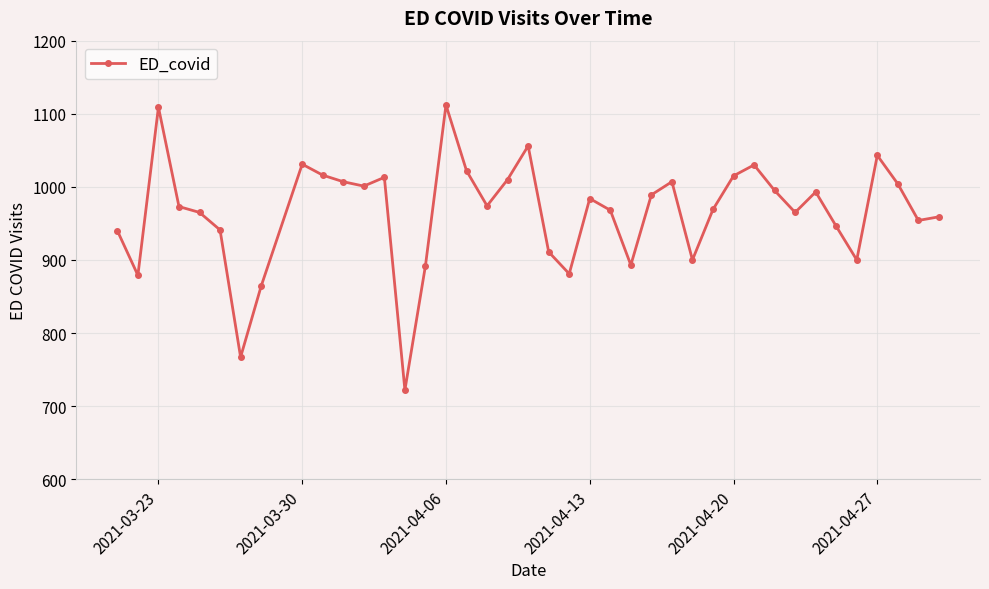

What is the maximum value shown in the chart?

1112